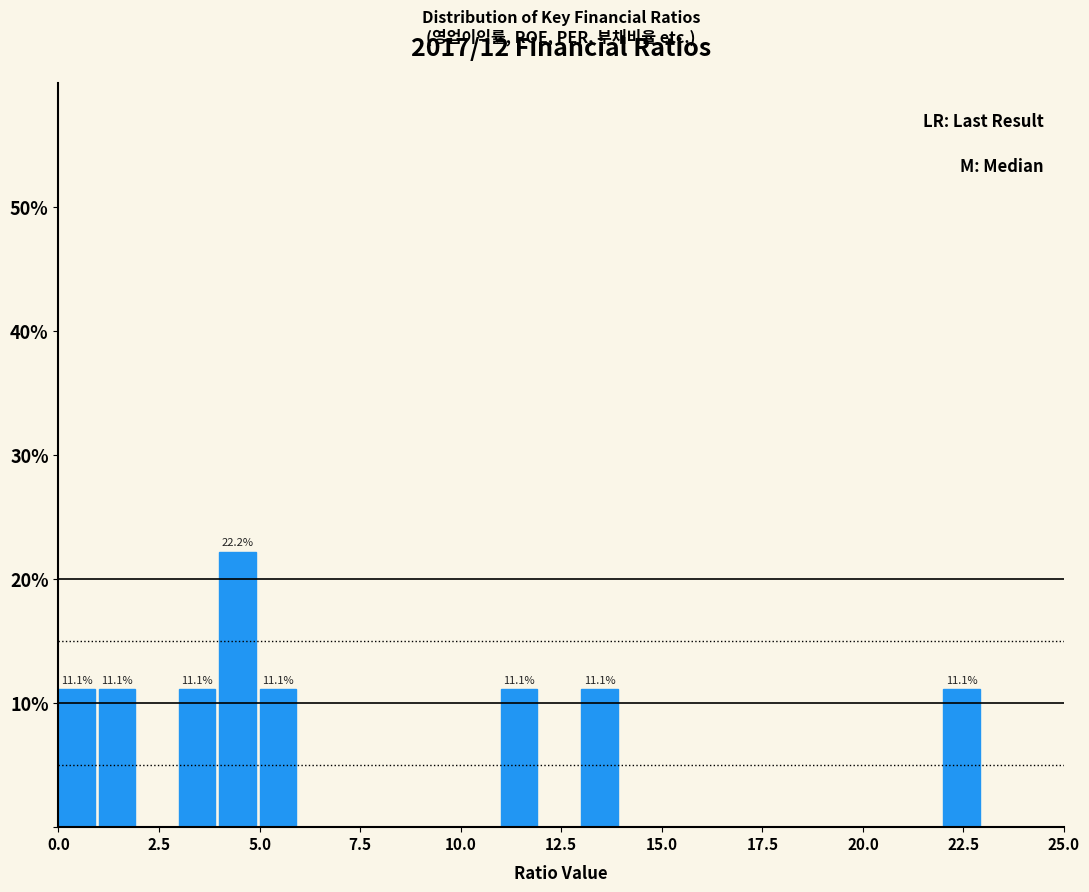

Around what value on the x-axis is the tallest bar? Give the approximate position of its centre, as read against the axis.

4.5